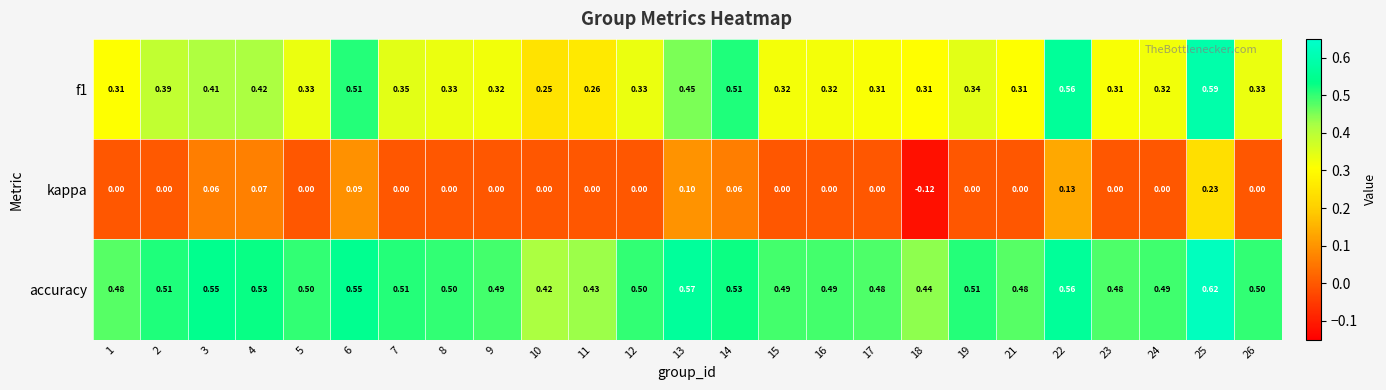

Count the number of categories in the chart.

25